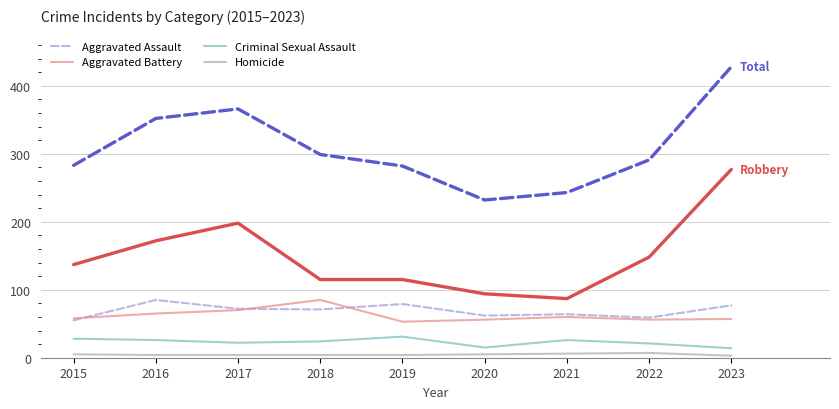

At which category is the sum across all series the highest?

2023